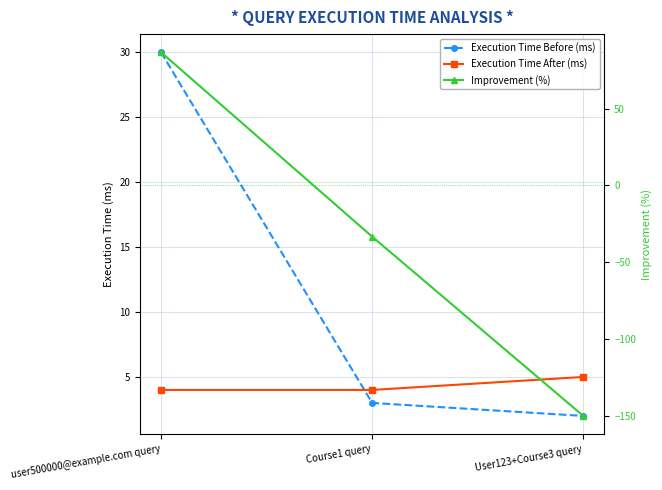

What are all the series names shown in the legend?

Execution Time Before (ms), Execution Time After (ms), Improvement (%)